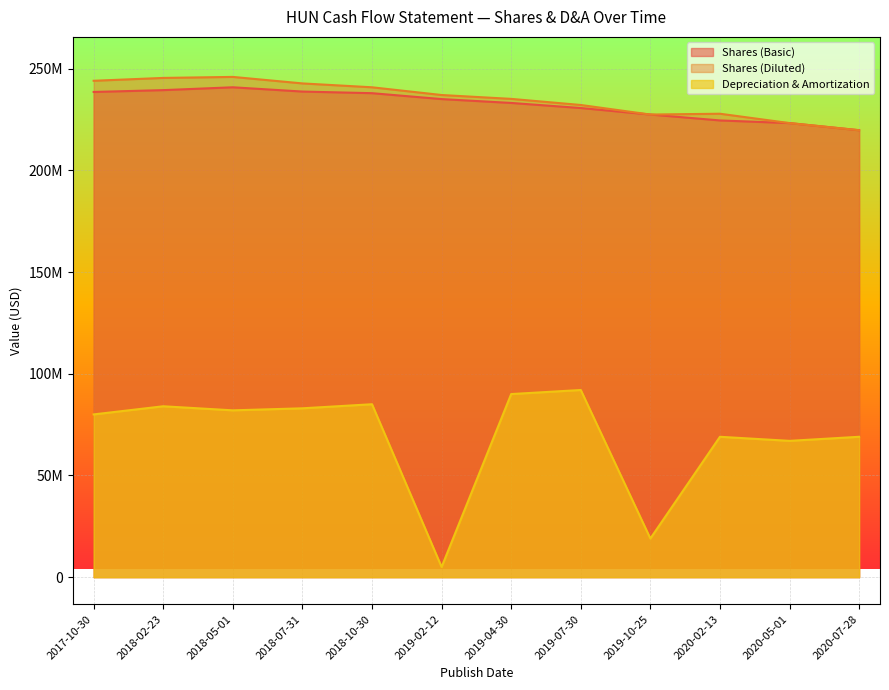

The Depreciation & Amortization series shows 82000000 at 2018-05-01. True or false?

True